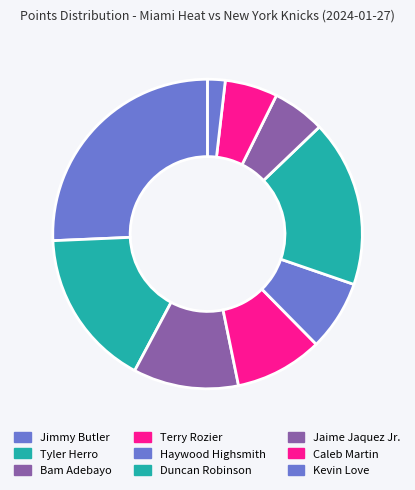

To the nearest percent, what is the difference between the largest and smallest slice percentages?

24%